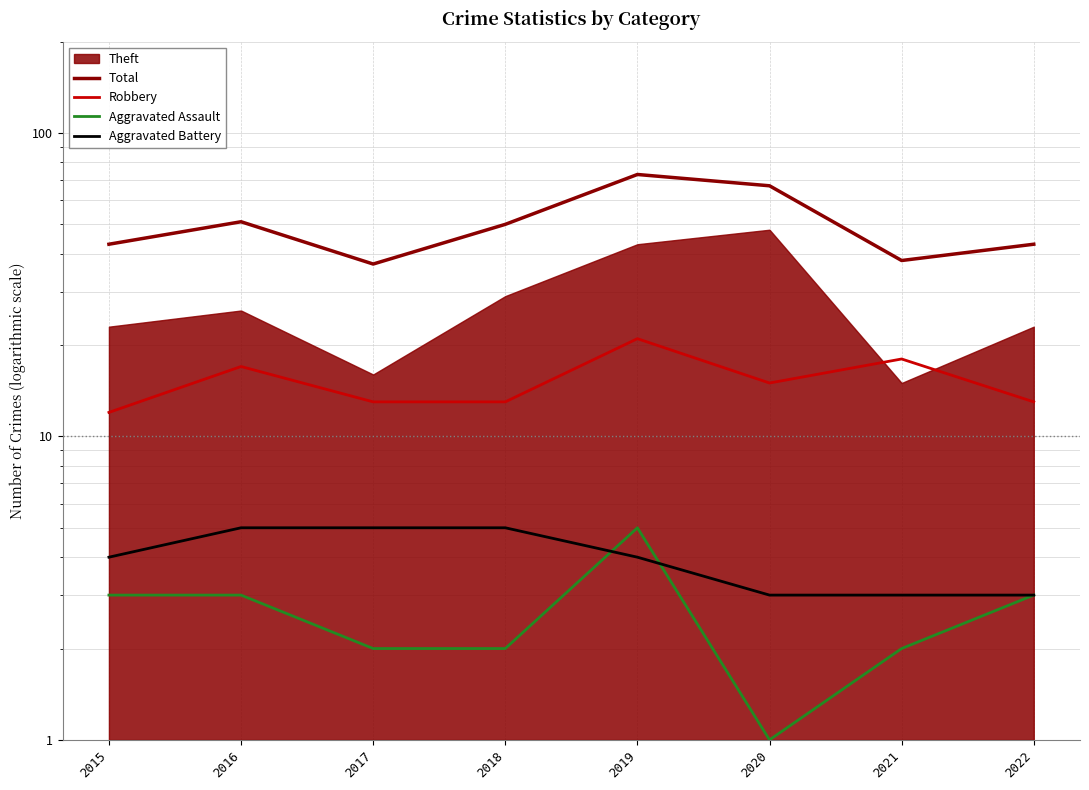

At how many categories does at least one series exceed 40?

6